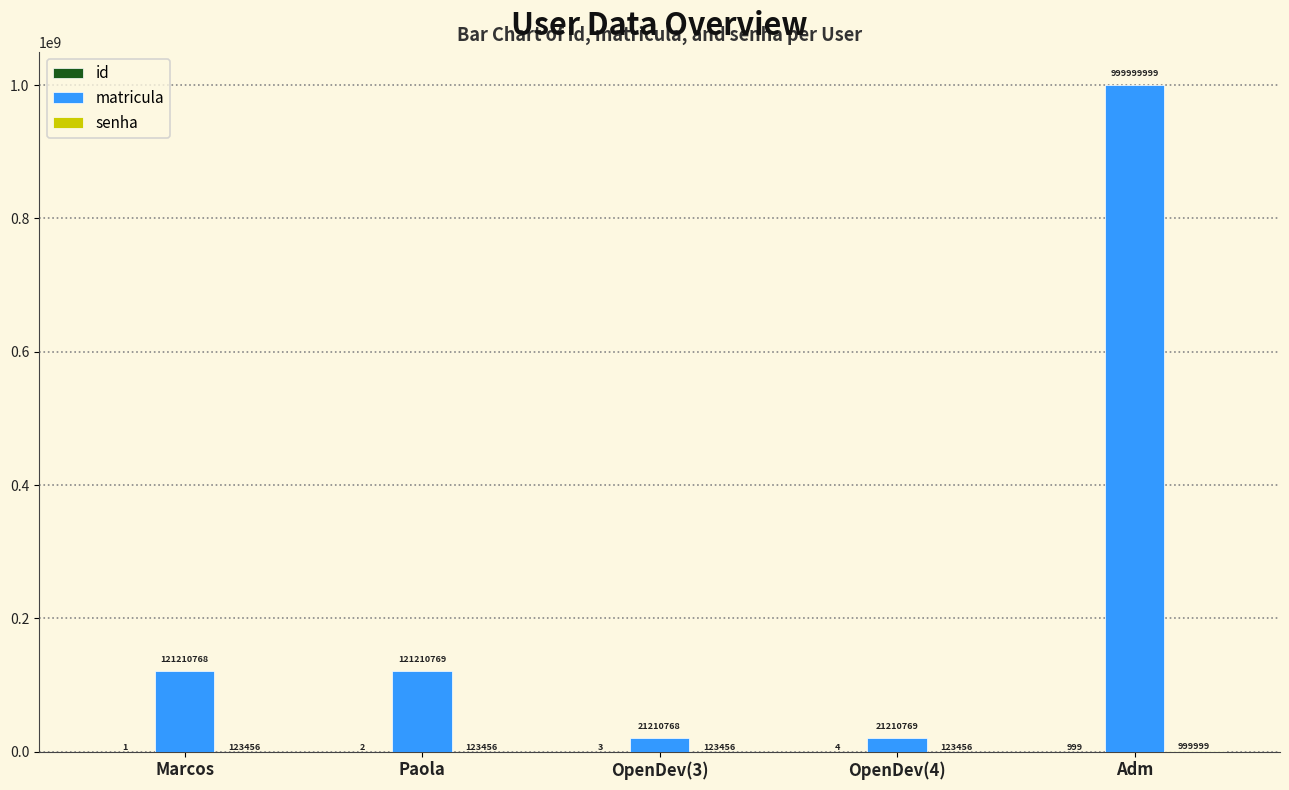

What is the total value across all series at OpenDev(4)?

21334229